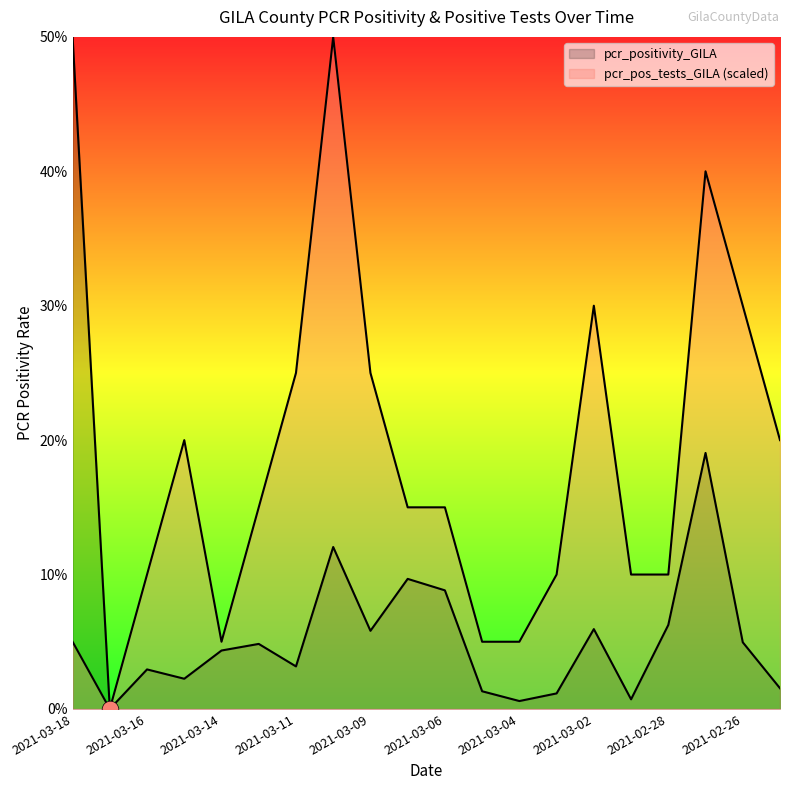

List the series in order of their overall mean, lowest first.

pcr_positivity_GILA, pcr_pos_tests_GILA